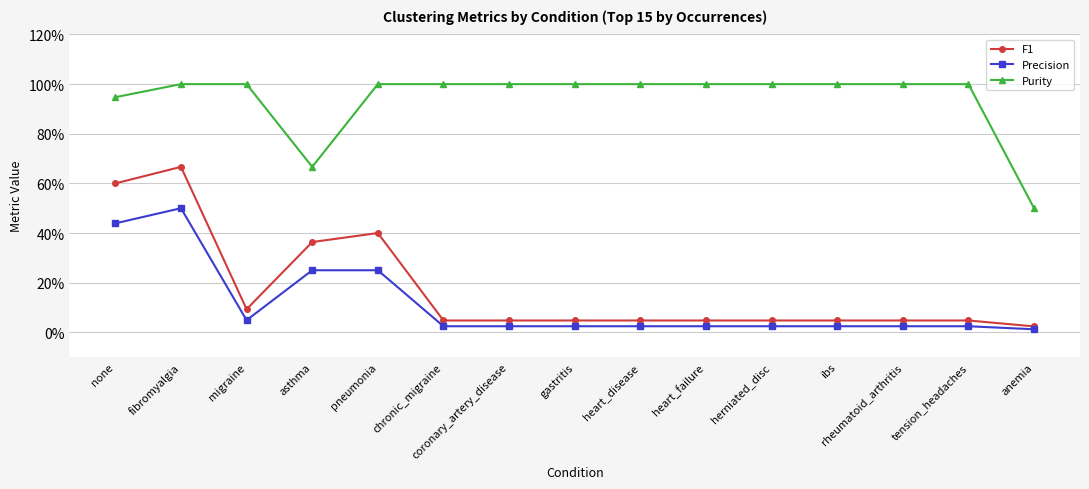

True or false: Purity and Precision cross at least once.

False